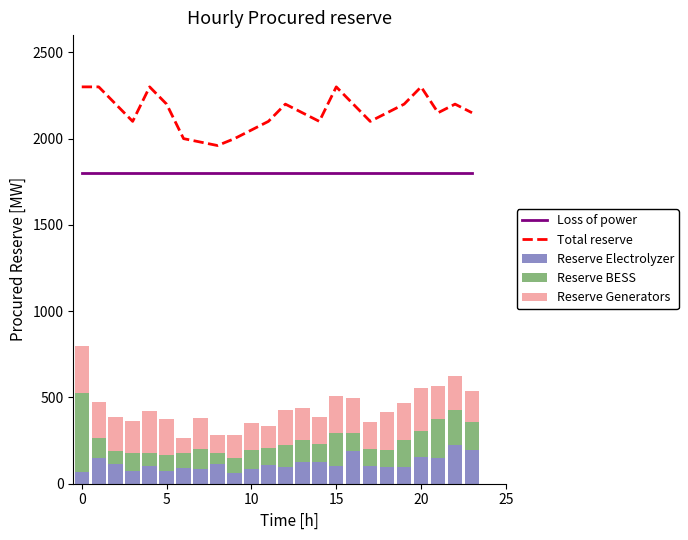

Reading left to right, list all the values displayed in this chart.

Loss of power: 1800	1800	1800	1800	1800	1800	1800	1800	1800	1800	1800	1800	1800	1800	1800	1800	1800	1800	1800	1800	1800	1800	1800	1800
Total reserve: 2300	2300	2200	2100	2300	2200	2000	1980	1960	2000	2050	2100	2200	2150	2100	2300	2200	2100	2150	2200	2300	2150	2200	2150
Reserve Electrolyzer: 69	151	116	75	104	75	93	87	116	64	87	110	99	128	128	104	192	104	99	99	157	151	227	198
Reserve BESS: 454	116	75	104	75	93	87	116	64	87	110	99	128	128	104	192	104	99	99	157	151	227	198	157
Reserve Generators: 274	209	198	186	244	209	87	180	104	134	157	128	198	180	157	215	198	157	215	209	244	186	198	180